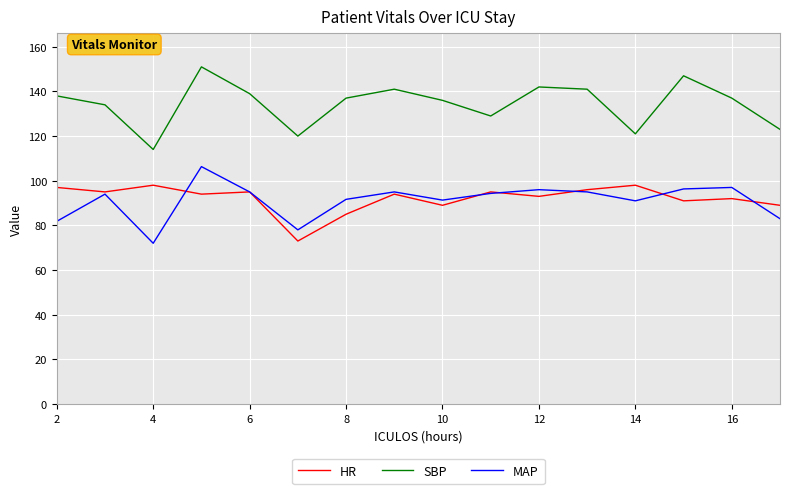

What is the greatest value displayed?

151.0